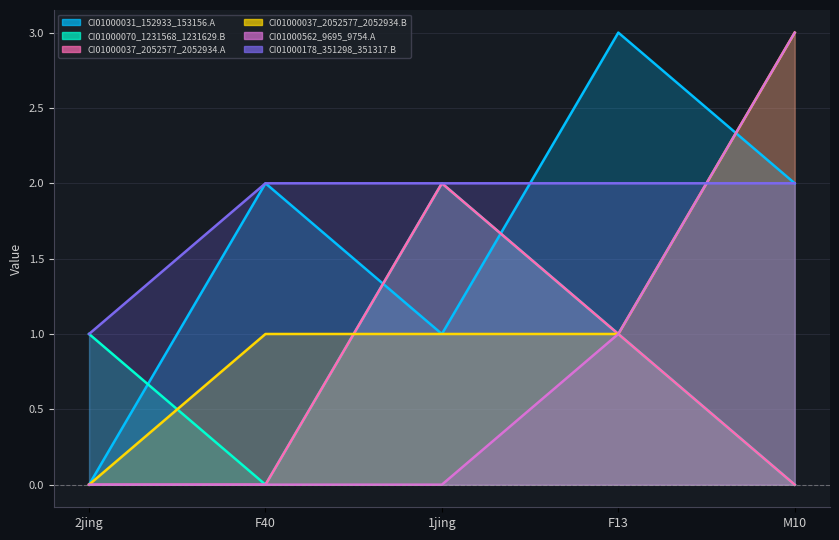

What is the difference between the highest and lowest values at 2jing?

1